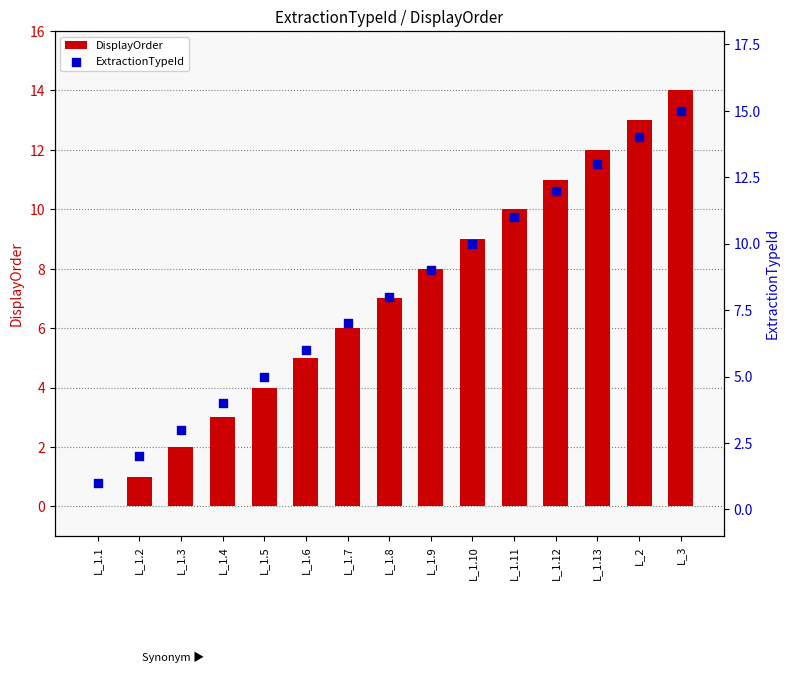

Which series contains the highest Y value?

ExtractionTypeId